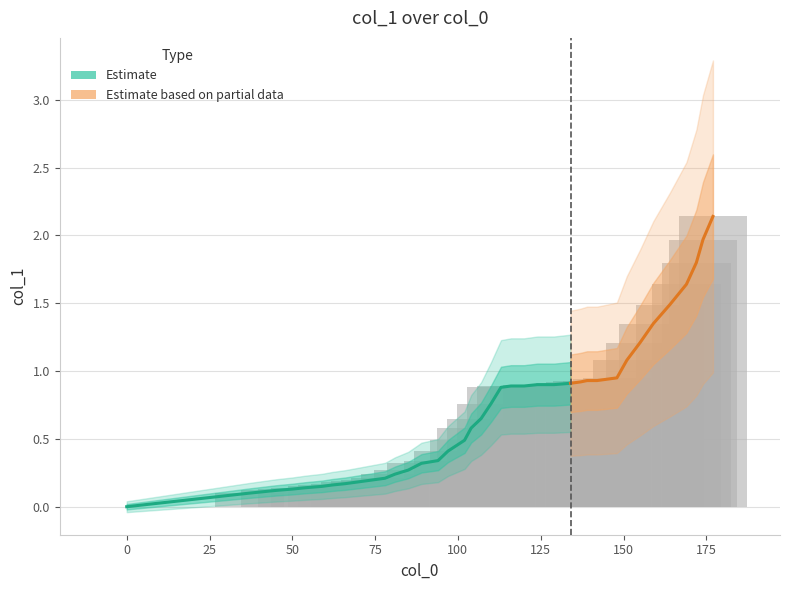

Reading right to left, extract all data points from this chart.

2.1	2.0	1.8	1.6	1.5	1.4	1.2	1.1	0.9	0.9	0.9	0.9	0.9	0.9	0.9	0.9	0.9	0.9	0.9	0.8	0.7	0.6	0.5	0.4	0.3	0.3	0.3	0.2	0.2	0.2	0.2	0.2	0.2	0.2	0.1	0.1	0.1	0.1	0.1	0.0